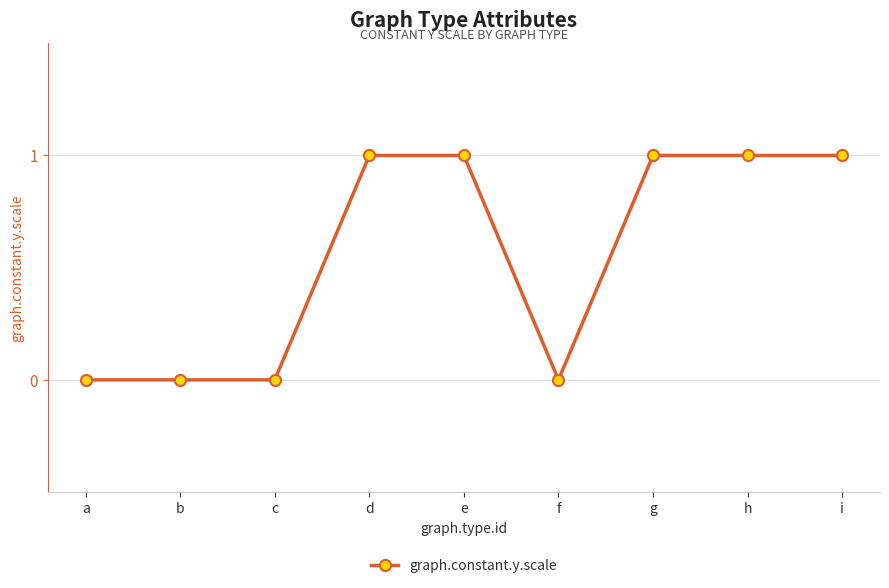

What is the value of the 4th point from the left?

1